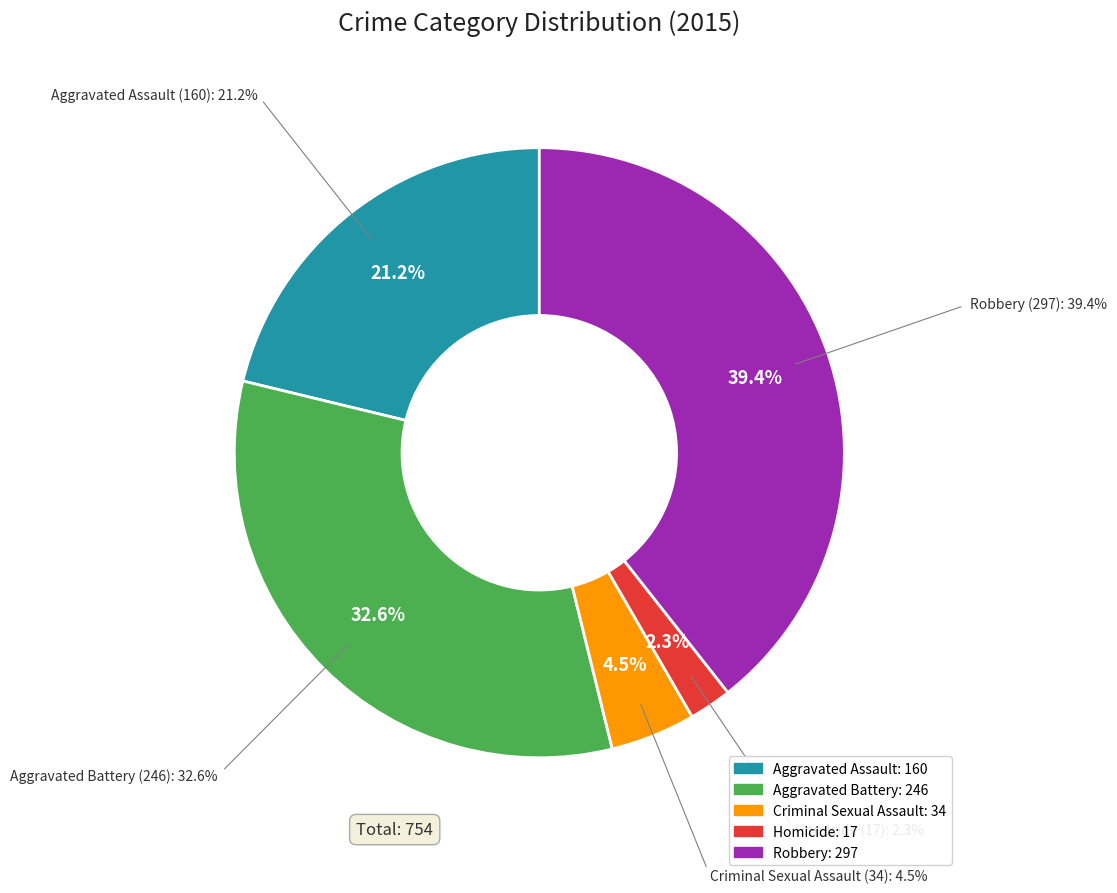

Which slice is the smallest?

Homicide